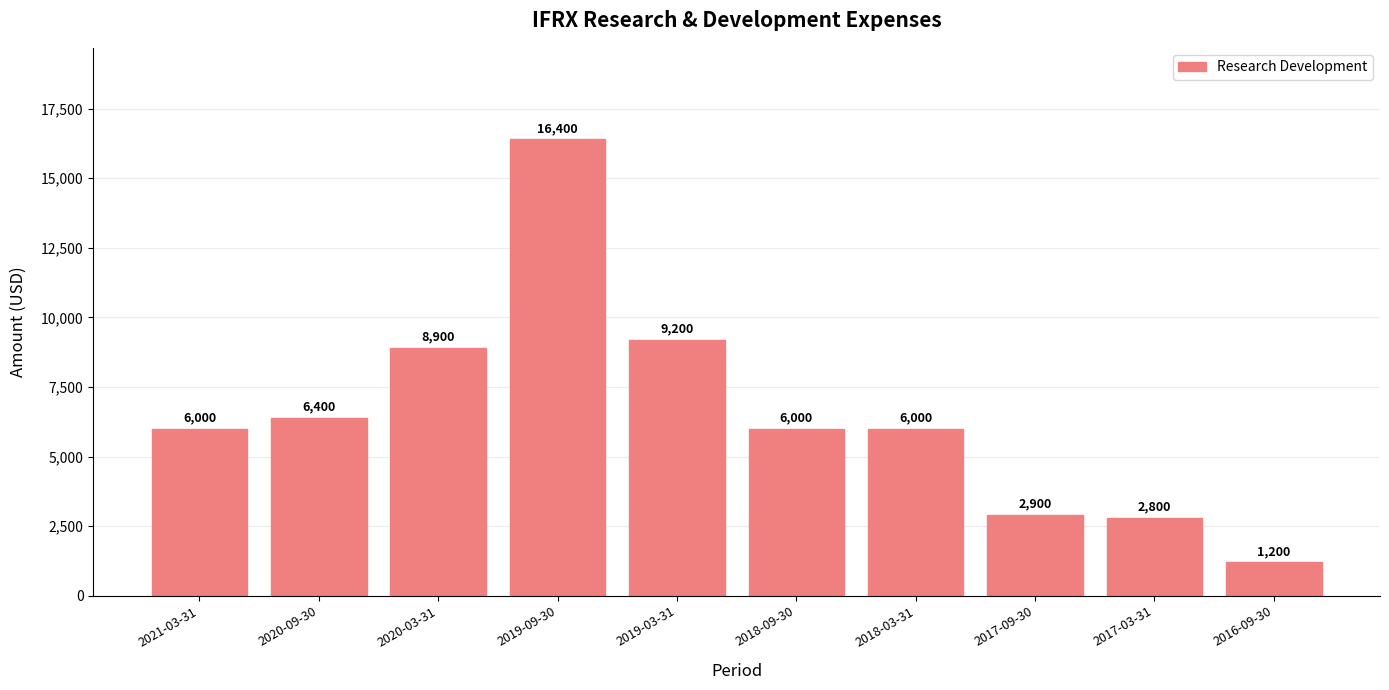

Count the number of data series in this chart.

1